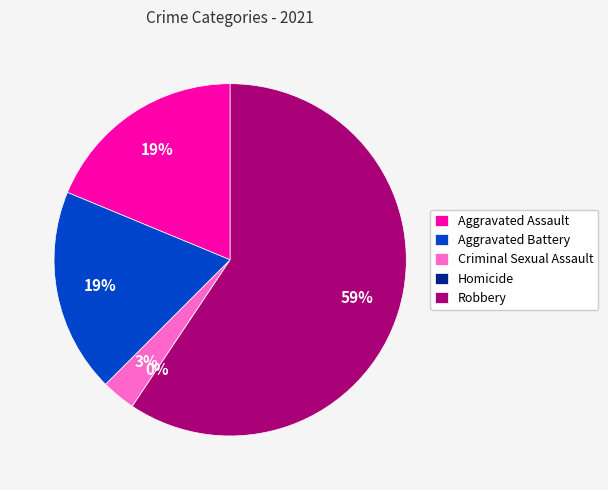

Count the number of slices in the pie.

5